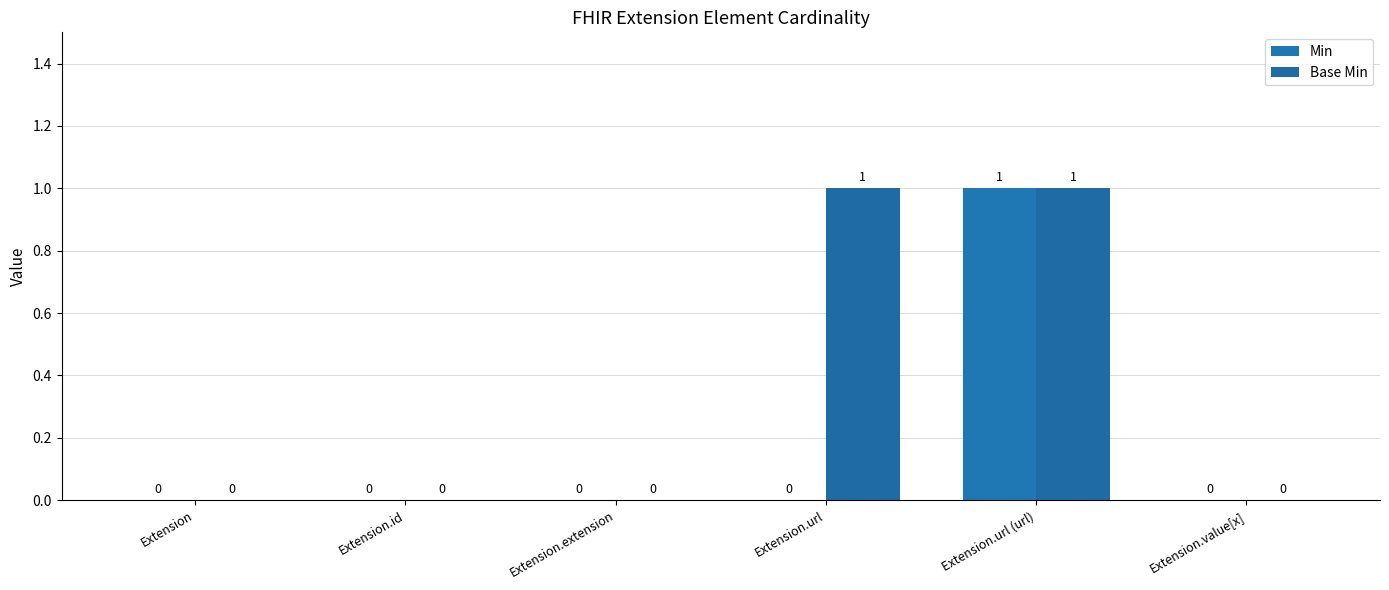

How many values in Base Min are above zero?

2